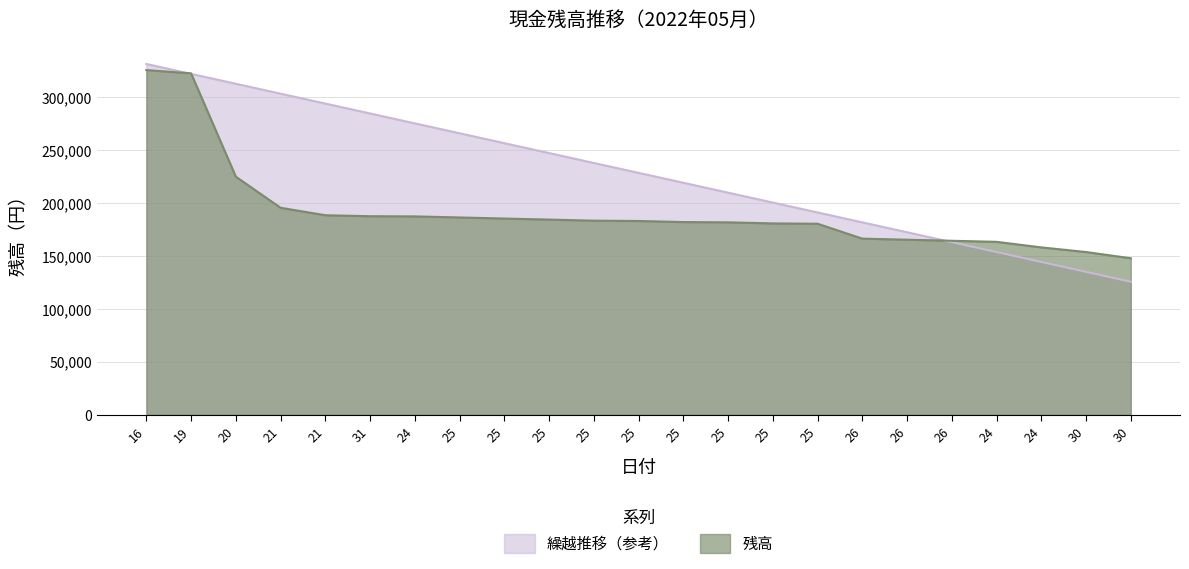

How many data points does each series have?

23